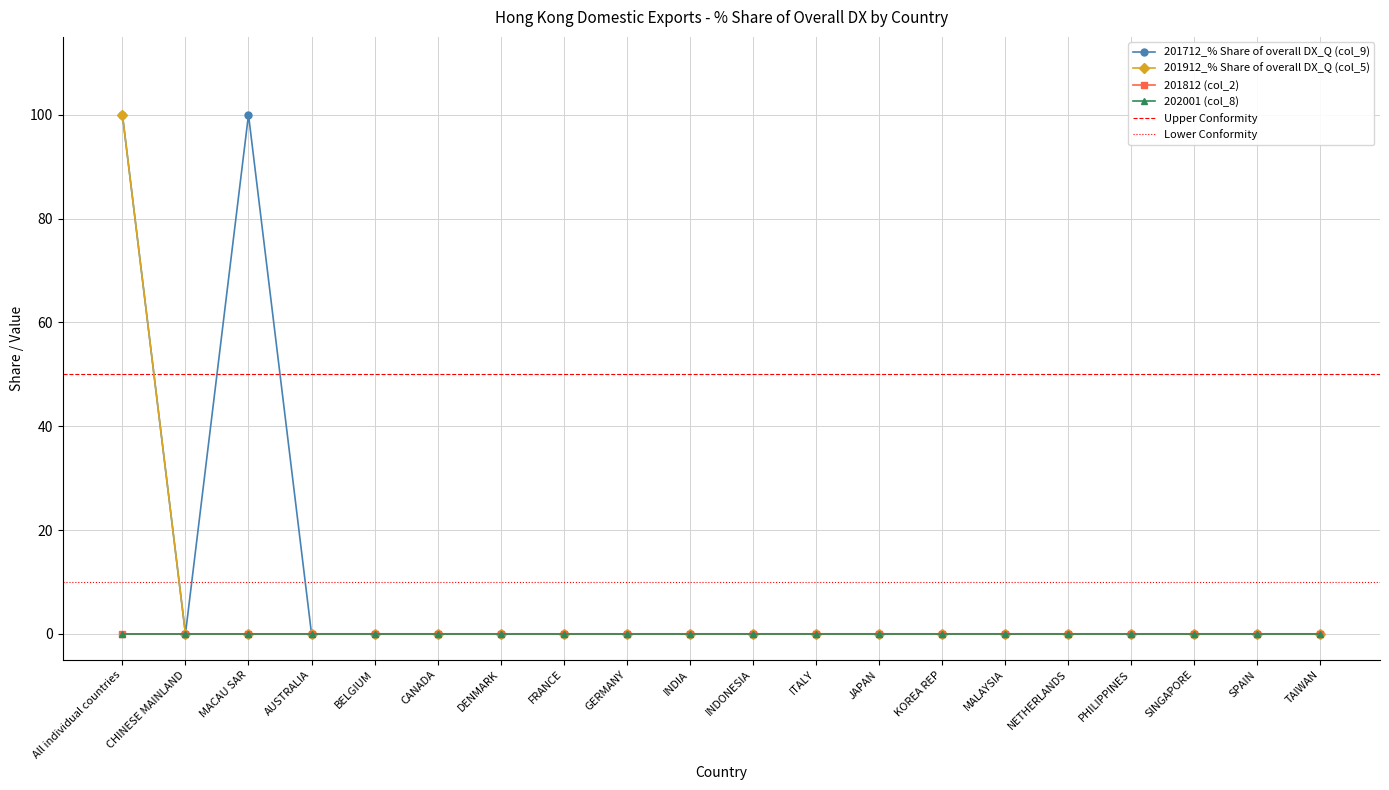

What is the label of the 17th point from the right?

AUSTRALIA